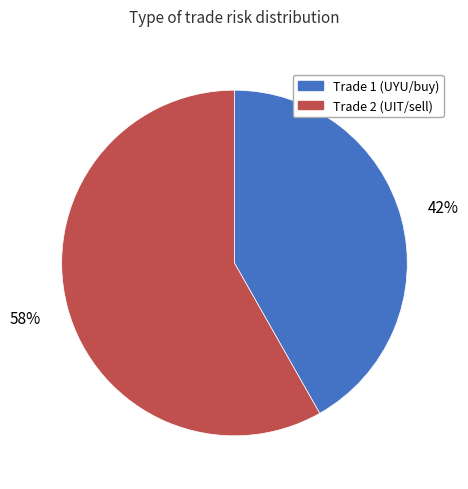

Which slice is the largest?

Trade 2 (UIT/sell)